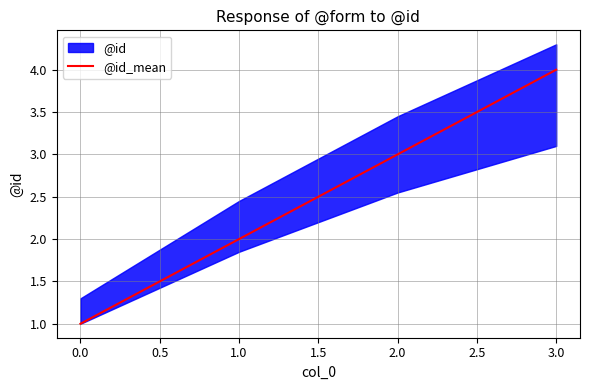

Rank the categories by @id_mean value from highest to lowest.

3.0, 2.0, 1.0, 0.0